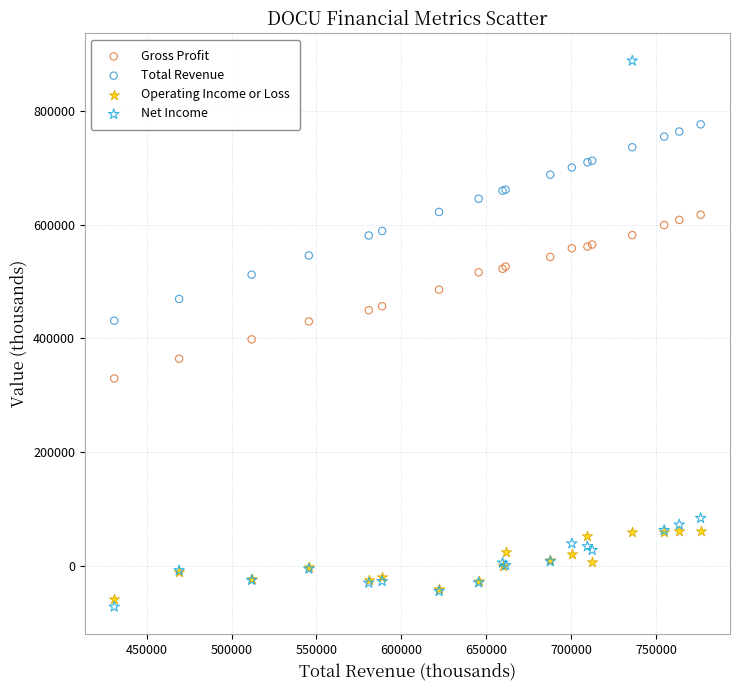

What are all the series names shown in the legend?

Gross Profit, Total Revenue, Operating Income or Loss, Net Income